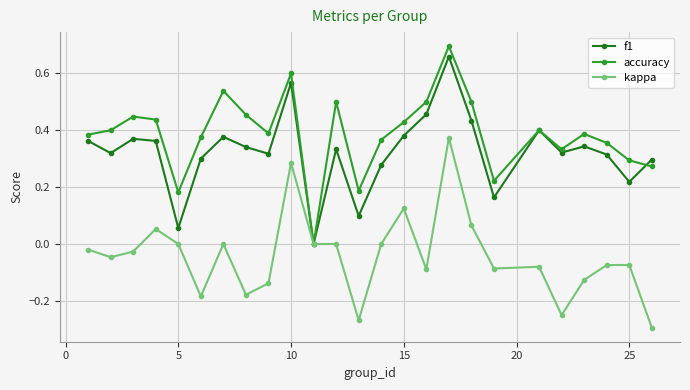

How many interior local peaks does the f1 series have?

7